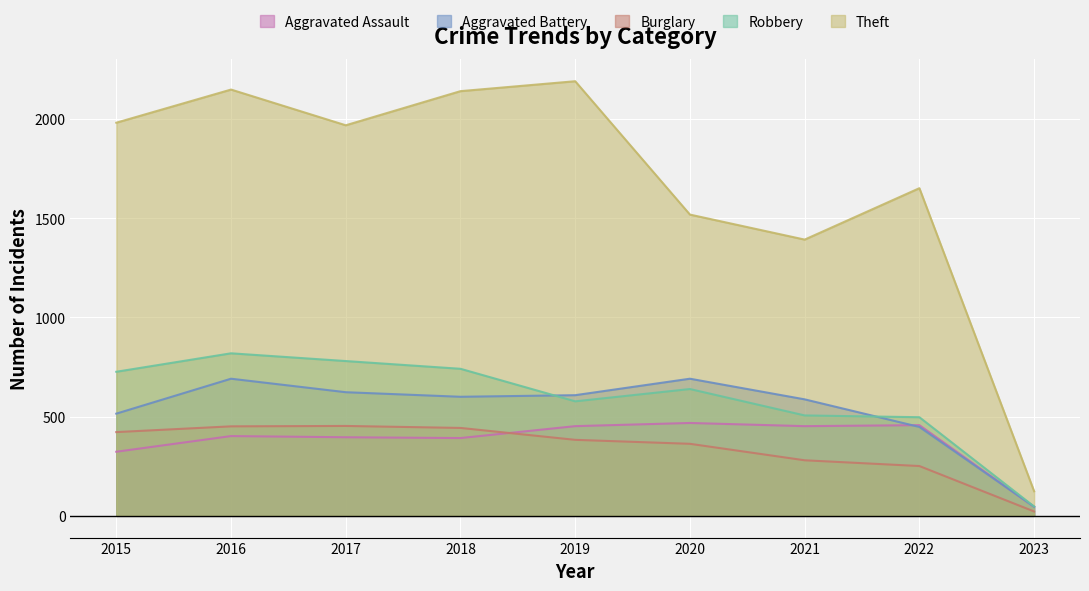

What is the value of the Aggravated Battery point at the 6th from the left?

691